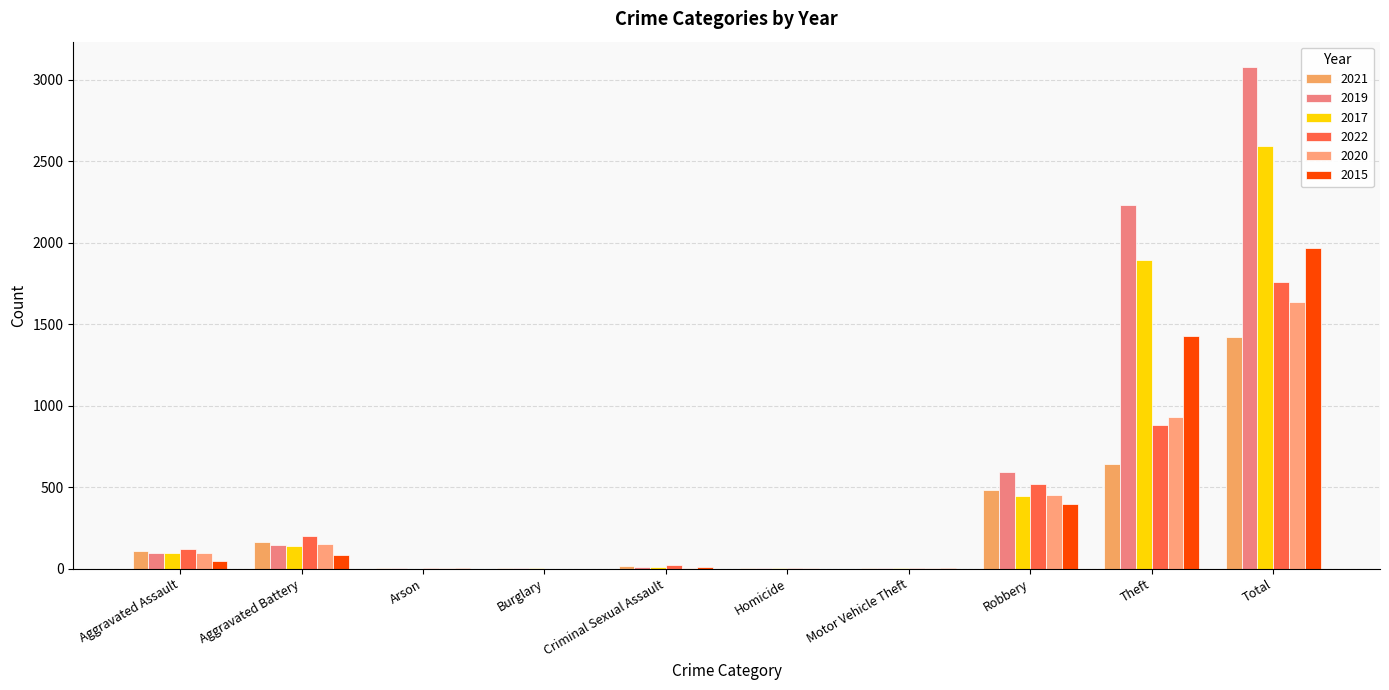

How many categories are shown in the chart?

10